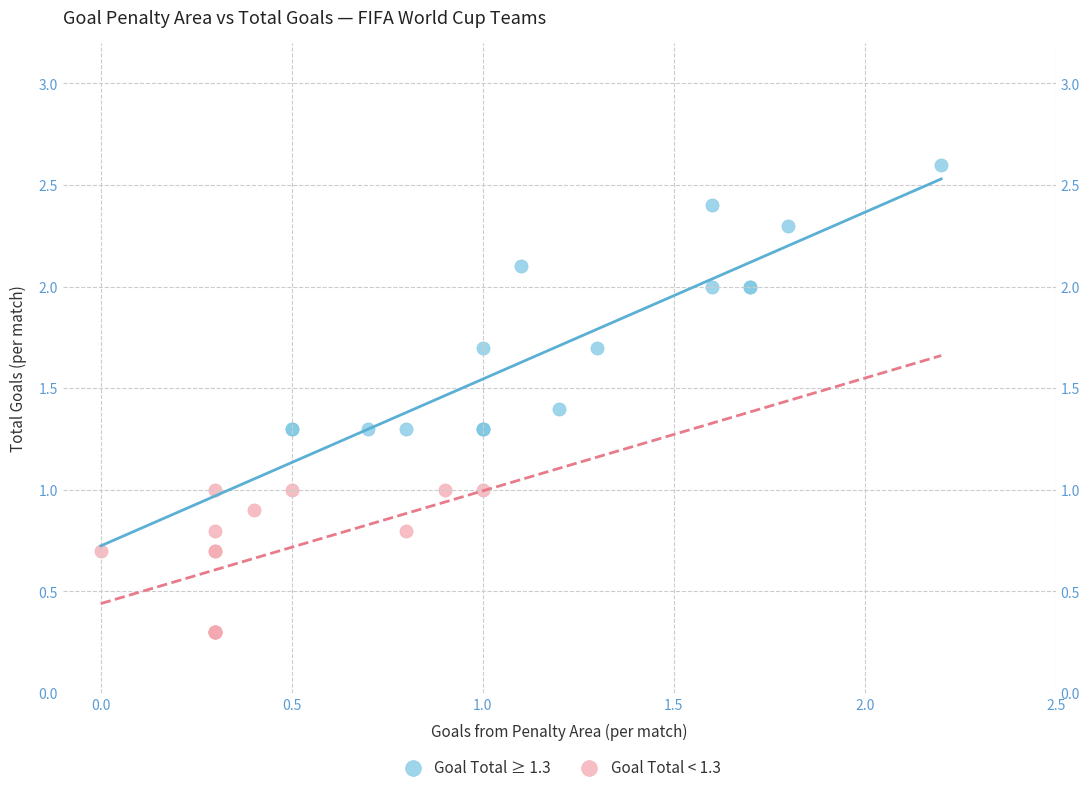

Which series contains the highest Y value?

Goal Total ≥ 1.3